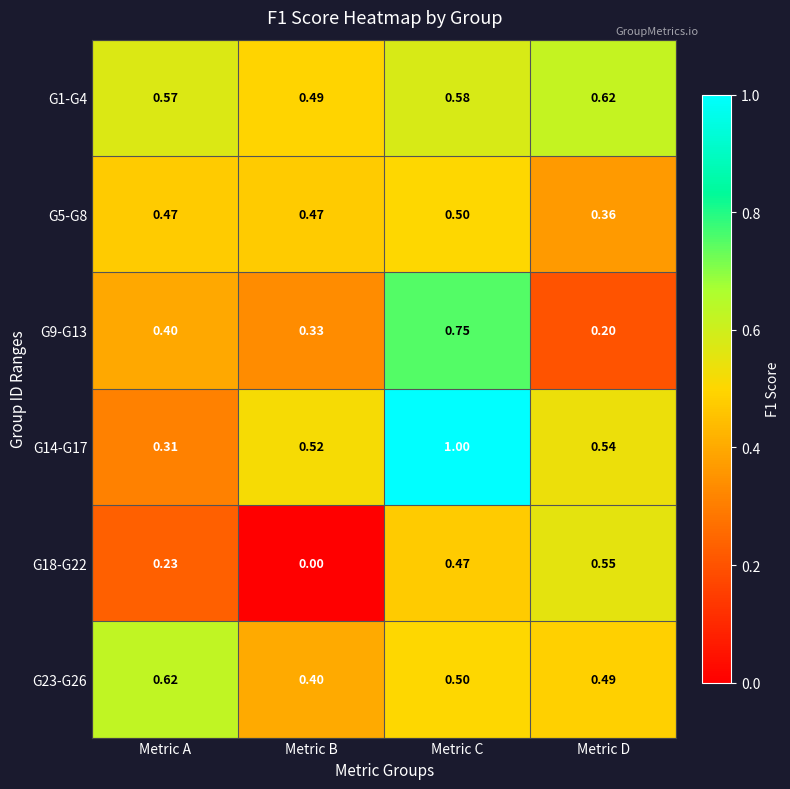

At which label does G23-G26 reach its minimum?

Metric B